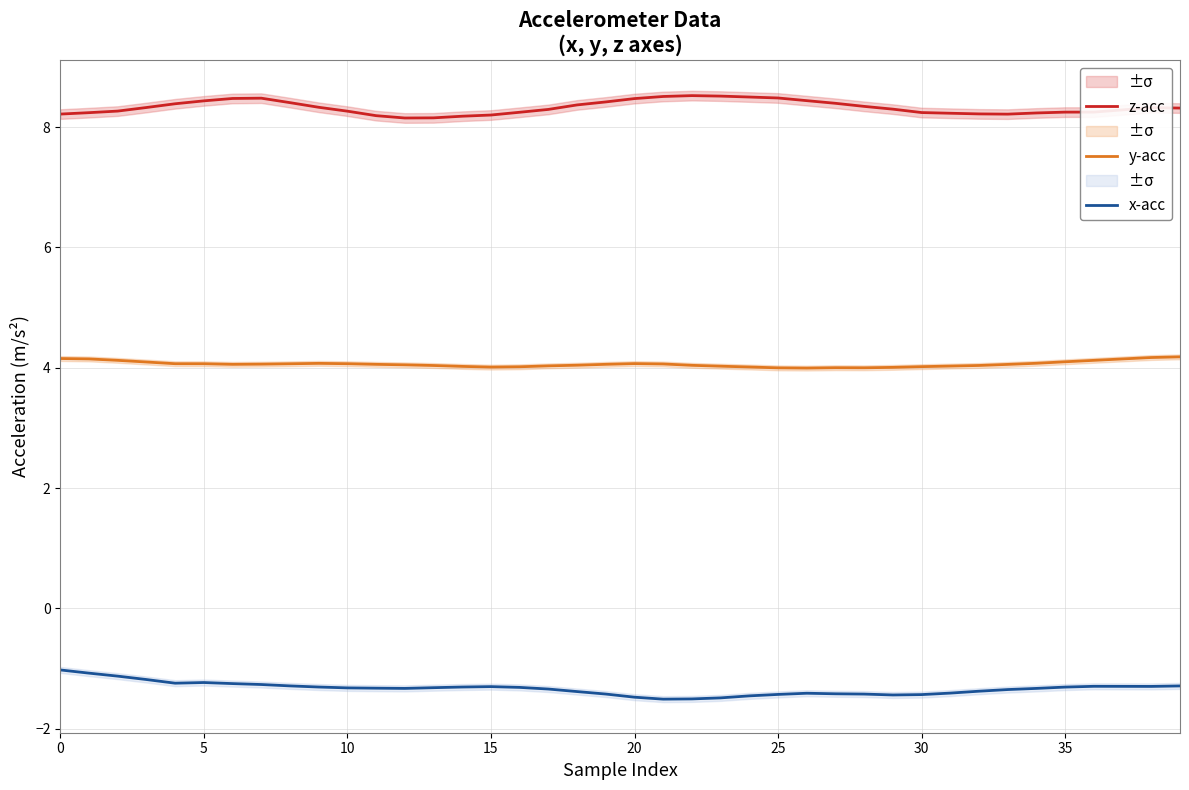

At which label does z-acc reach its minimum?

12